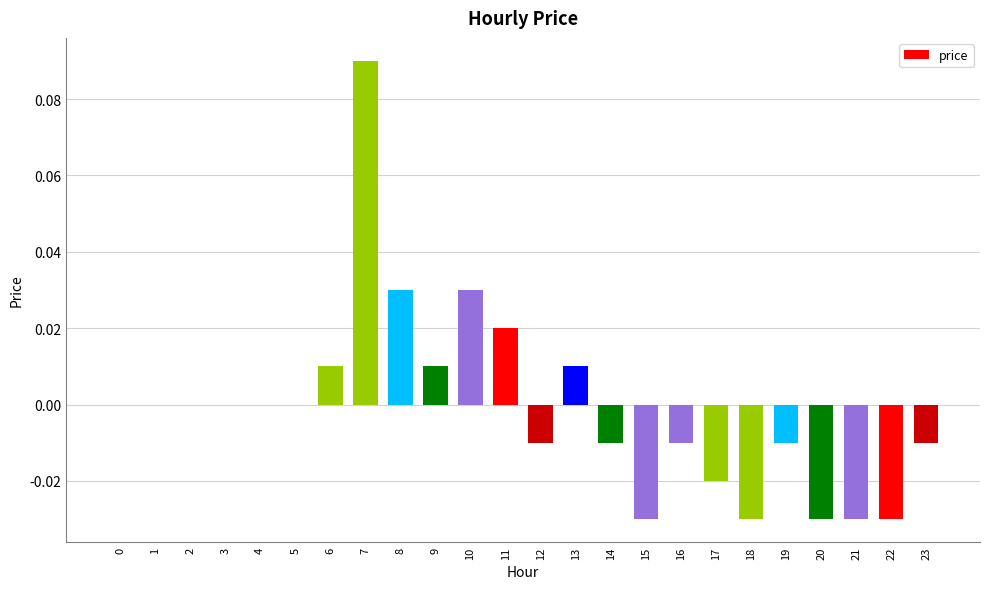

True or false: the data shows 0.0 at 13.

True